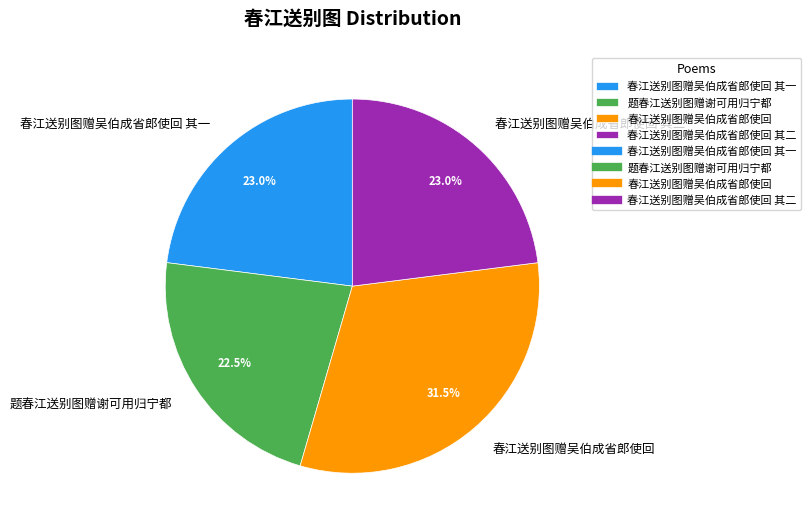

The 春江送别图赠吴伯成省郎使回 slice represents 18% of the pie. True or false?

False